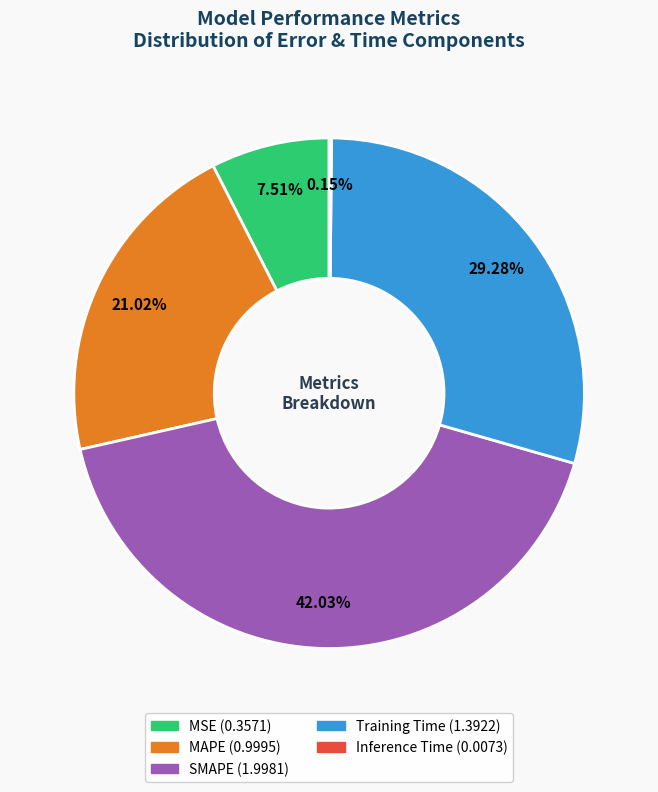

Is MSE the majority of the pie?

No